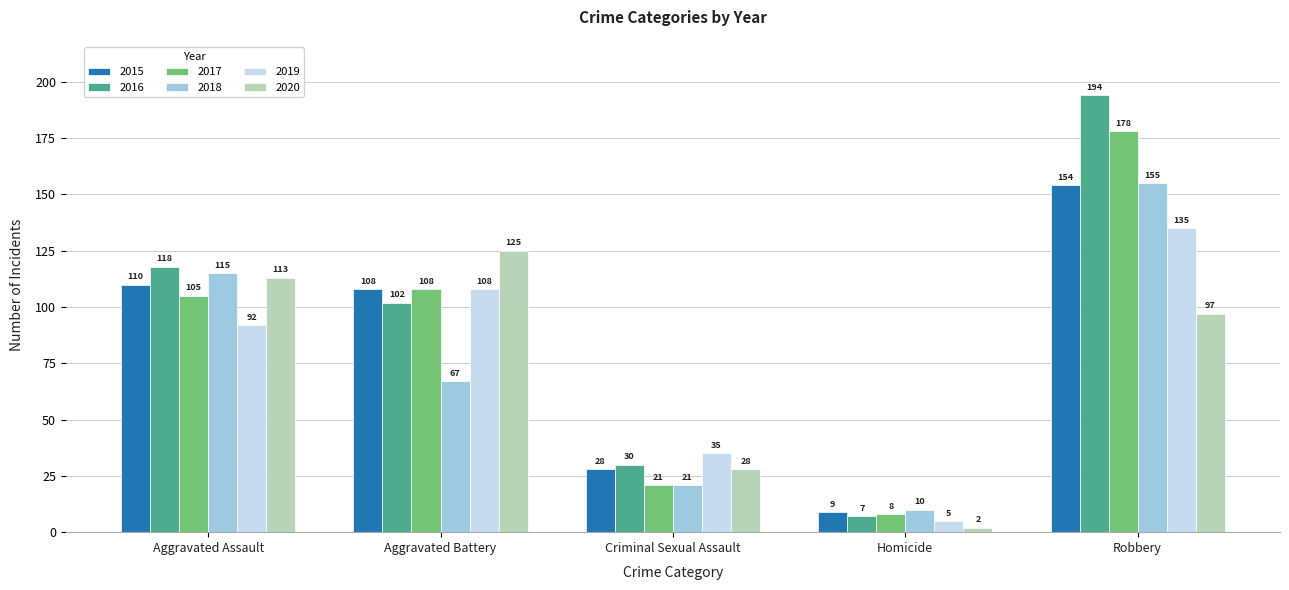

Is it true that 2016 equals 89 at Robbery?

False